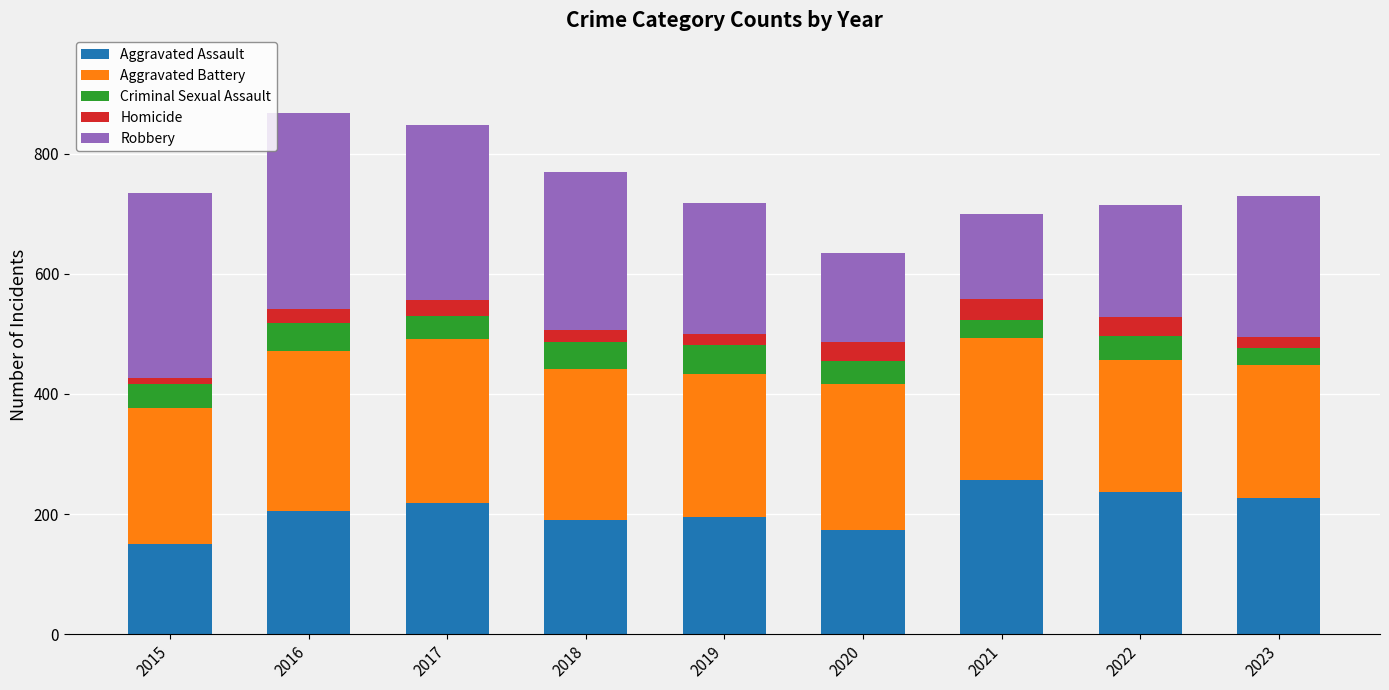

At which label does Aggravated Assault reach its minimum?

2015